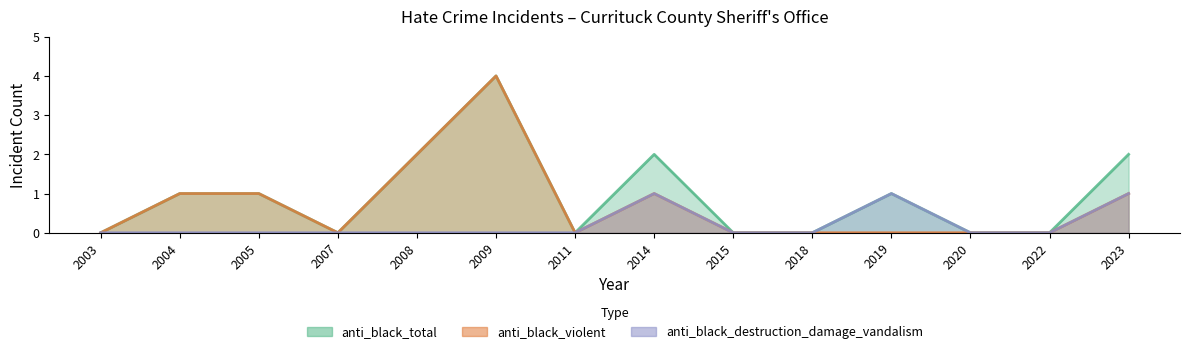

How many data points does each series have?

14